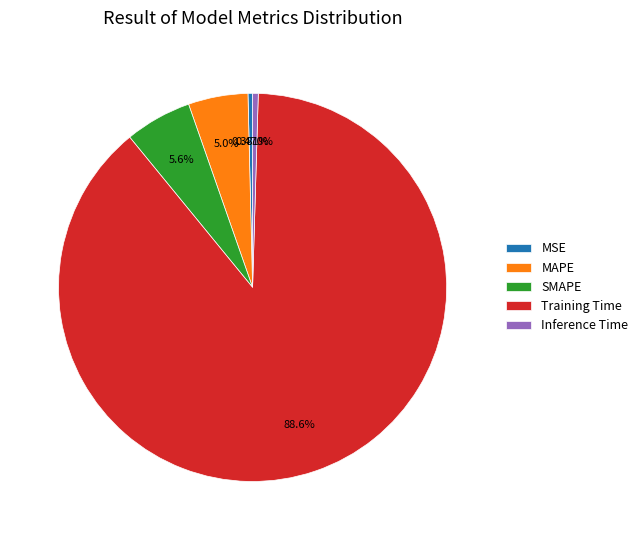

Combined, what portion of the pie is MSE and Training Time?

89.0%